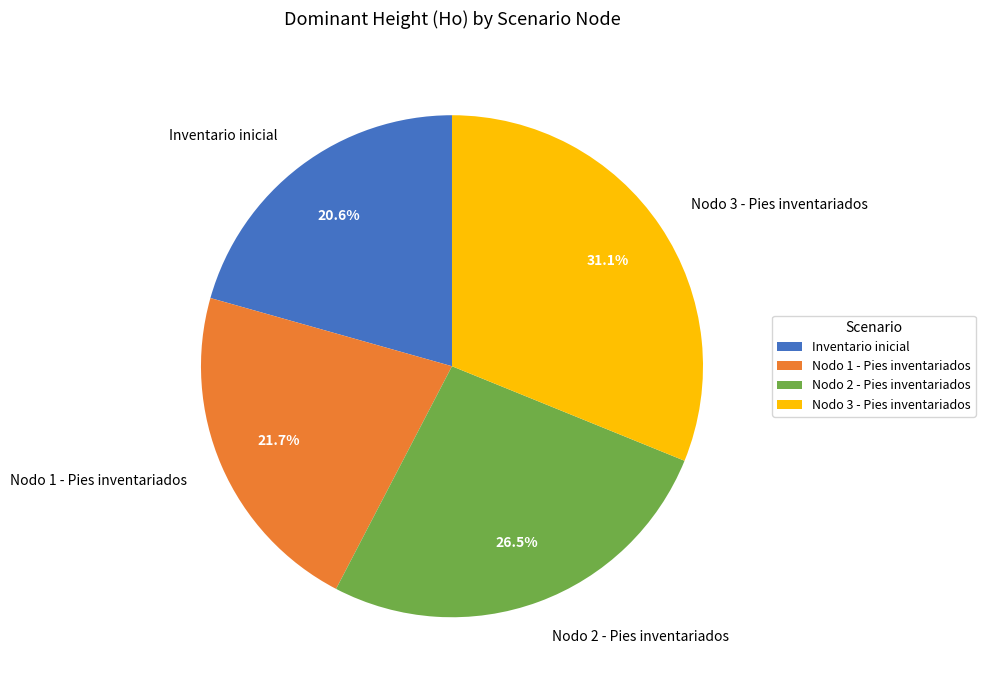

Which slice is the smallest?

Inventario inicial